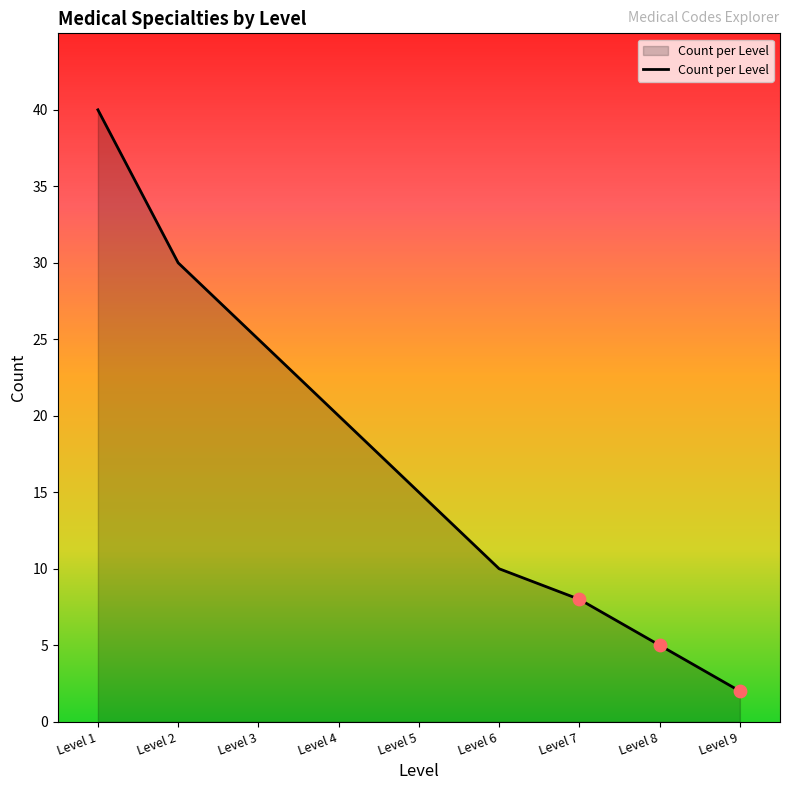

Approximately how many times larger is the value at Level 1 compared to Level 9?

20.0